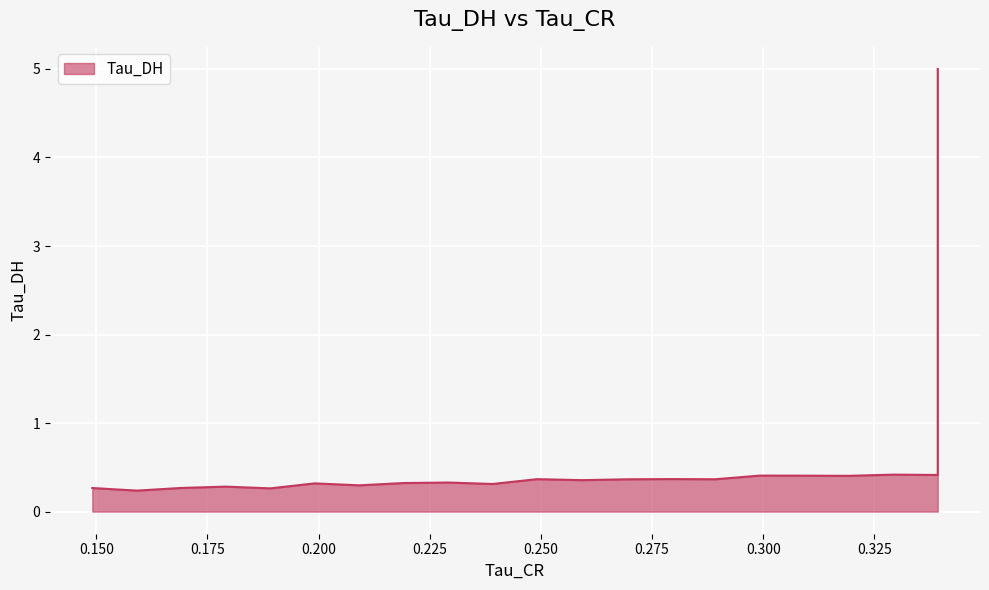

Count the number of categories in the chart.

21